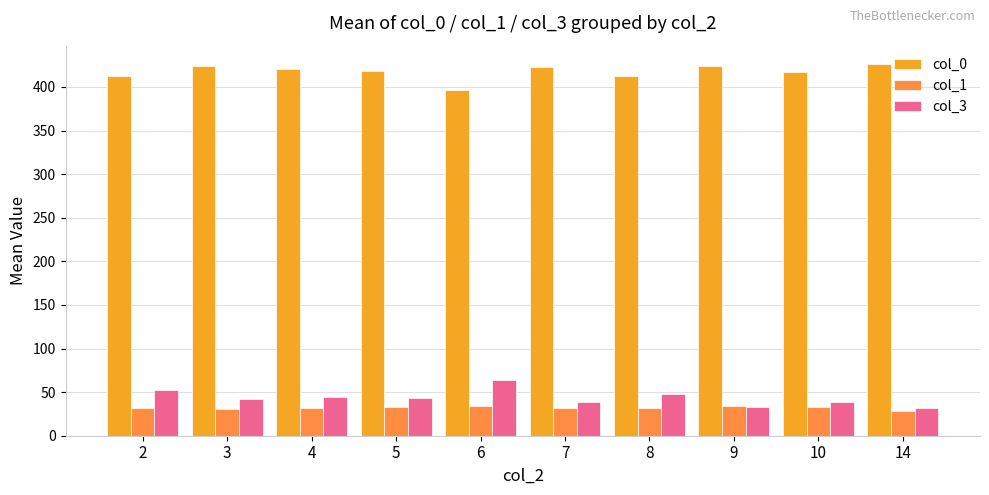

The col_0 series shows 130.1 at 3. True or false?

False